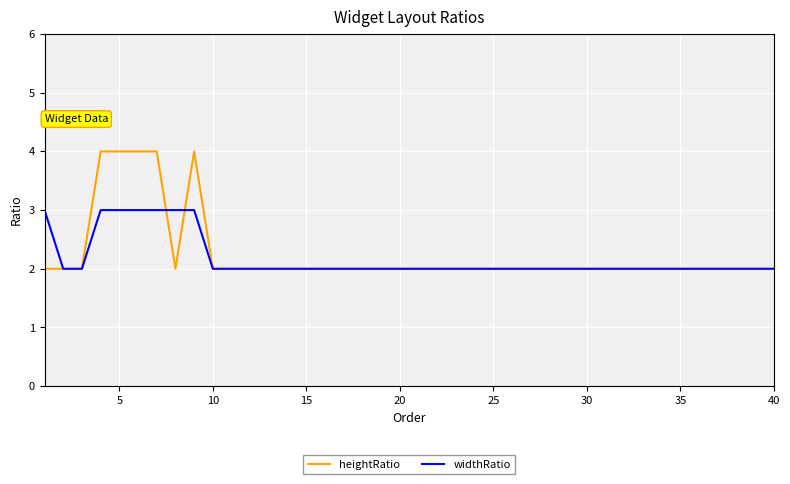

What is the maximum value shown in the chart?

4